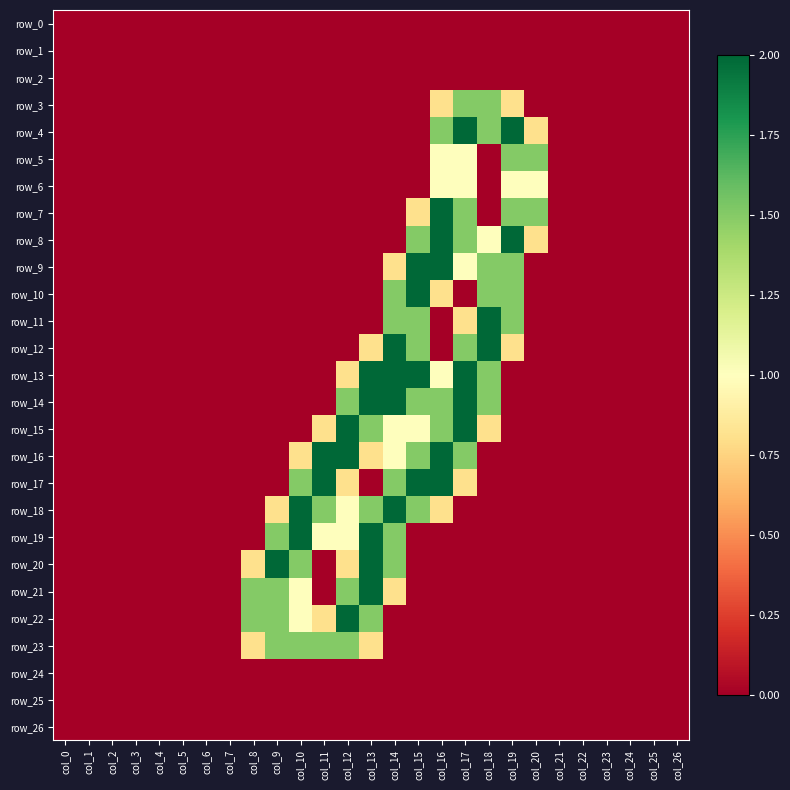

Reading right to left, transcribe all the data shown in this chart.

row_0: 0.0	0.0	0.0	0.0	0.0	0.0	0.0	0.0	0.0	0.0	0.0	0.0	0.0	0.0	0.0	0.0	0.0	0.0	0.0	0.0	0.0	0.0	0.0	0.0	0.0	0.0	0.0
row_1: 0.0	0.0	0.0	0.0	0.0	0.0	0.0	0.0	0.0	0.0	0.0	0.0	0.0	0.0	0.0	0.0	0.0	0.0	0.0	0.0	0.0	0.0	0.0	0.0	0.0	0.0	0.0
row_2: 0.0	0.0	0.0	0.0	0.0	0.0	0.0	0.0	0.0	0.0	0.0	0.0	0.0	0.0	0.0	0.0	0.0	0.0	0.0	0.0	0.0	0.0	0.0	0.0	0.0	0.0	0.0
row_3: 0.0	0.0	0.0	0.0	0.0	0.0	0.0	0.8	1.5	1.5	0.8	0.0	0.0	0.0	0.0	0.0	0.0	0.0	0.0	0.0	0.0	0.0	0.0	0.0	0.0	0.0	0.0
row_4: 0.0	0.0	0.0	0.0	0.0	0.0	0.8	2.0	1.5	2.0	1.5	0.0	0.0	0.0	0.0	0.0	0.0	0.0	0.0	0.0	0.0	0.0	0.0	0.0	0.0	0.0	0.0
row_5: 0.0	0.0	0.0	0.0	0.0	0.0	1.5	1.5	0.0	1.0	1.0	0.0	0.0	0.0	0.0	0.0	0.0	0.0	0.0	0.0	0.0	0.0	0.0	0.0	0.0	0.0	0.0
row_6: 0.0	0.0	0.0	0.0	0.0	0.0	1.0	1.0	0.0	1.0	1.0	0.0	0.0	0.0	0.0	0.0	0.0	0.0	0.0	0.0	0.0	0.0	0.0	0.0	0.0	0.0	0.0
row_7: 0.0	0.0	0.0	0.0	0.0	0.0	1.5	1.5	0.0	1.5	2.0	0.8	0.0	0.0	0.0	0.0	0.0	0.0	0.0	0.0	0.0	0.0	0.0	0.0	0.0	0.0	0.0
row_8: 0.0	0.0	0.0	0.0	0.0	0.0	0.8	2.0	1.0	1.5	2.0	1.5	0.0	0.0	0.0	0.0	0.0	0.0	0.0	0.0	0.0	0.0	0.0	0.0	0.0	0.0	0.0
row_9: 0.0	0.0	0.0	0.0	0.0	0.0	0.0	1.5	1.5	1.0	2.0	2.0	0.8	0.0	0.0	0.0	0.0	0.0	0.0	0.0	0.0	0.0	0.0	0.0	0.0	0.0	0.0
row_10: 0.0	0.0	0.0	0.0	0.0	0.0	0.0	1.5	1.5	0.0	0.8	2.0	1.5	0.0	0.0	0.0	0.0	0.0	0.0	0.0	0.0	0.0	0.0	0.0	0.0	0.0	0.0
row_11: 0.0	0.0	0.0	0.0	0.0	0.0	0.0	1.5	2.0	0.8	0.0	1.5	1.5	0.0	0.0	0.0	0.0	0.0	0.0	0.0	0.0	0.0	0.0	0.0	0.0	0.0	0.0
row_12: 0.0	0.0	0.0	0.0	0.0	0.0	0.0	0.8	2.0	1.5	0.0	1.5	2.0	0.8	0.0	0.0	0.0	0.0	0.0	0.0	0.0	0.0	0.0	0.0	0.0	0.0	0.0
row_13: 0.0	0.0	0.0	0.0	0.0	0.0	0.0	0.0	1.5	2.0	1.0	2.0	2.0	2.0	0.8	0.0	0.0	0.0	0.0	0.0	0.0	0.0	0.0	0.0	0.0	0.0	0.0
row_14: 0.0	0.0	0.0	0.0	0.0	0.0	0.0	0.0	1.5	2.0	1.5	1.5	2.0	2.0	1.5	0.0	0.0	0.0	0.0	0.0	0.0	0.0	0.0	0.0	0.0	0.0	0.0
row_15: 0.0	0.0	0.0	0.0	0.0	0.0	0.0	0.0	0.8	2.0	1.5	1.0	1.0	1.5	2.0	0.8	0.0	0.0	0.0	0.0	0.0	0.0	0.0	0.0	0.0	0.0	0.0
row_16: 0.0	0.0	0.0	0.0	0.0	0.0	0.0	0.0	0.0	1.5	2.0	1.5	1.0	0.8	2.0	2.0	0.8	0.0	0.0	0.0	0.0	0.0	0.0	0.0	0.0	0.0	0.0
row_17: 0.0	0.0	0.0	0.0	0.0	0.0	0.0	0.0	0.0	0.8	2.0	2.0	1.5	0.0	0.8	2.0	1.5	0.0	0.0	0.0	0.0	0.0	0.0	0.0	0.0	0.0	0.0
row_18: 0.0	0.0	0.0	0.0	0.0	0.0	0.0	0.0	0.0	0.0	0.8	1.5	2.0	1.5	1.0	1.5	2.0	0.8	0.0	0.0	0.0	0.0	0.0	0.0	0.0	0.0	0.0
row_19: 0.0	0.0	0.0	0.0	0.0	0.0	0.0	0.0	0.0	0.0	0.0	0.0	1.5	2.0	1.0	1.0	2.0	1.5	0.0	0.0	0.0	0.0	0.0	0.0	0.0	0.0	0.0
row_20: 0.0	0.0	0.0	0.0	0.0	0.0	0.0	0.0	0.0	0.0	0.0	0.0	1.5	2.0	0.8	0.0	1.5	2.0	0.8	0.0	0.0	0.0	0.0	0.0	0.0	0.0	0.0
row_21: 0.0	0.0	0.0	0.0	0.0	0.0	0.0	0.0	0.0	0.0	0.0	0.0	0.8	2.0	1.5	0.0	1.0	1.5	1.5	0.0	0.0	0.0	0.0	0.0	0.0	0.0	0.0
row_22: 0.0	0.0	0.0	0.0	0.0	0.0	0.0	0.0	0.0	0.0	0.0	0.0	0.0	1.5	2.0	0.8	1.0	1.5	1.5	0.0	0.0	0.0	0.0	0.0	0.0	0.0	0.0
row_23: 0.0	0.0	0.0	0.0	0.0	0.0	0.0	0.0	0.0	0.0	0.0	0.0	0.0	0.8	1.5	1.5	1.5	1.5	0.8	0.0	0.0	0.0	0.0	0.0	0.0	0.0	0.0
row_24: 0.0	0.0	0.0	0.0	0.0	0.0	0.0	0.0	0.0	0.0	0.0	0.0	0.0	0.0	0.0	0.0	0.0	0.0	0.0	0.0	0.0	0.0	0.0	0.0	0.0	0.0	0.0
row_25: 0.0	0.0	0.0	0.0	0.0	0.0	0.0	0.0	0.0	0.0	0.0	0.0	0.0	0.0	0.0	0.0	0.0	0.0	0.0	0.0	0.0	0.0	0.0	0.0	0.0	0.0	0.0
row_26: 0.0	0.0	0.0	0.0	0.0	0.0	0.0	0.0	0.0	0.0	0.0	0.0	0.0	0.0	0.0	0.0	0.0	0.0	0.0	0.0	0.0	0.0	0.0	0.0	0.0	0.0	0.0